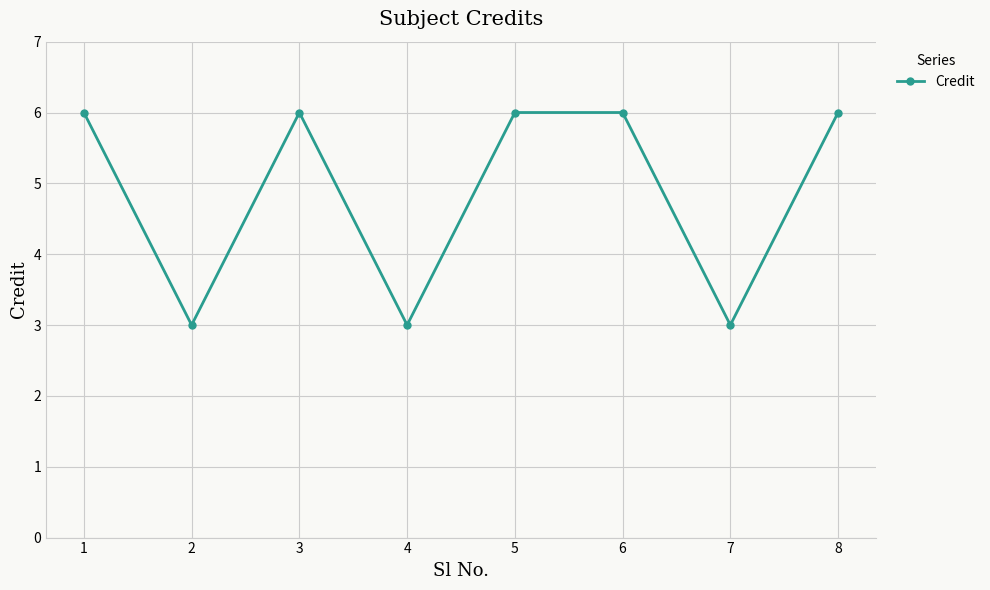

What is the difference between the values at 5 and 7?

3